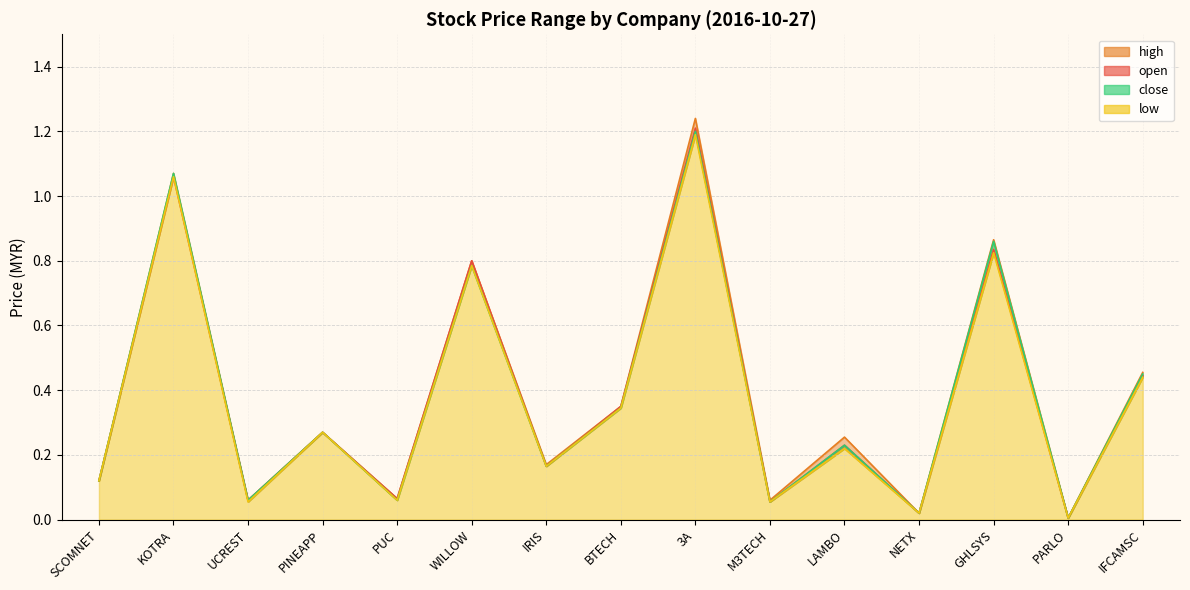

Reading right to left, transcribe all the data shown in this chart.

open: IFCAMSC=0.4	PARLO=0.0	GHLSYS=0.8	NETX=0.0	LAMBO=0.2	M3TECH=0.1	3A=1.2	BTECH=0.3	IRIS=0.2	WILLOW=0.8	PUC=0.1	PINEAPP=0.3	UCREST=0.1	KOTRA=1.1	SCOMNET=0.1
high: IFCAMSC=0.5	PARLO=0.0	GHLSYS=0.9	NETX=0.0	LAMBO=0.3	M3TECH=0.1	3A=1.2	BTECH=0.3	IRIS=0.2	WILLOW=0.8	PUC=0.1	PINEAPP=0.3	UCREST=0.1	KOTRA=1.1	SCOMNET=0.1
low: IFCAMSC=0.4	PARLO=0.0	GHLSYS=0.8	NETX=0.0	LAMBO=0.2	M3TECH=0.1	3A=1.2	BTECH=0.3	IRIS=0.2	WILLOW=0.8	PUC=0.1	PINEAPP=0.3	UCREST=0.1	KOTRA=1.1	SCOMNET=0.1
close: IFCAMSC=0.5	PARLO=0.0	GHLSYS=0.9	NETX=0.0	LAMBO=0.2	M3TECH=0.1	3A=1.2	BTECH=0.3	IRIS=0.2	WILLOW=0.8	PUC=0.1	PINEAPP=0.3	UCREST=0.1	KOTRA=1.1	SCOMNET=0.1